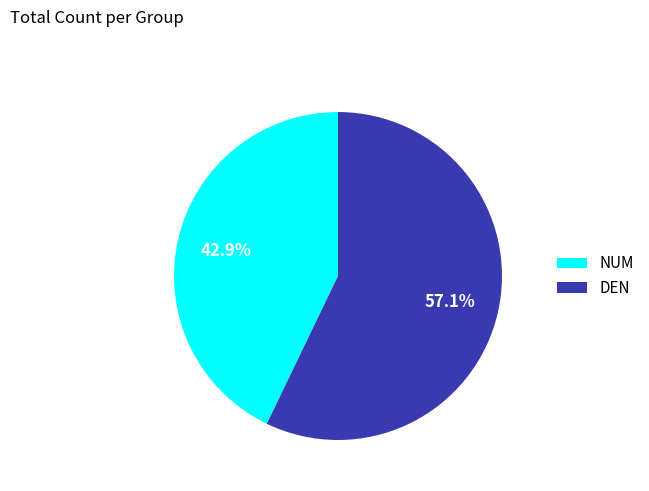

What is the total percentage of DEN and NUM?

100.0%